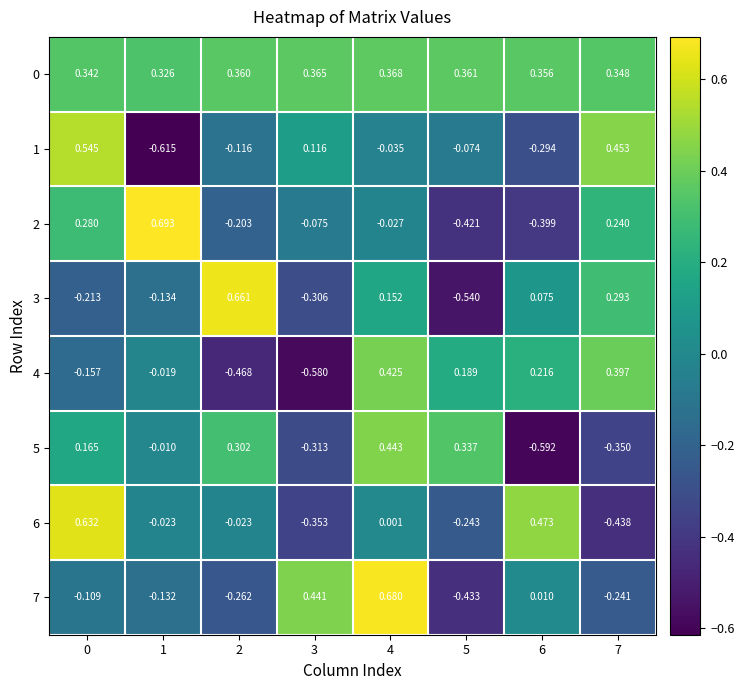

Is the value of 2 at 3 greater than the value of 6 at 1?

No